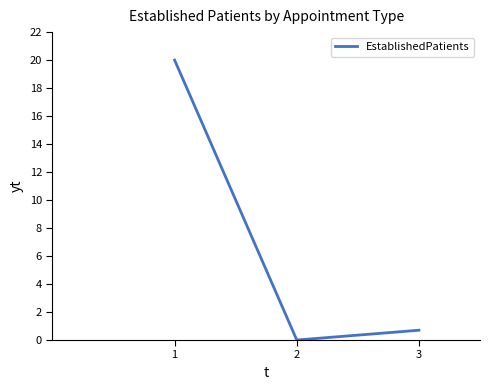

Reading left to right, transcribe all the data shown in this chart.

20.0	0.0	0.7